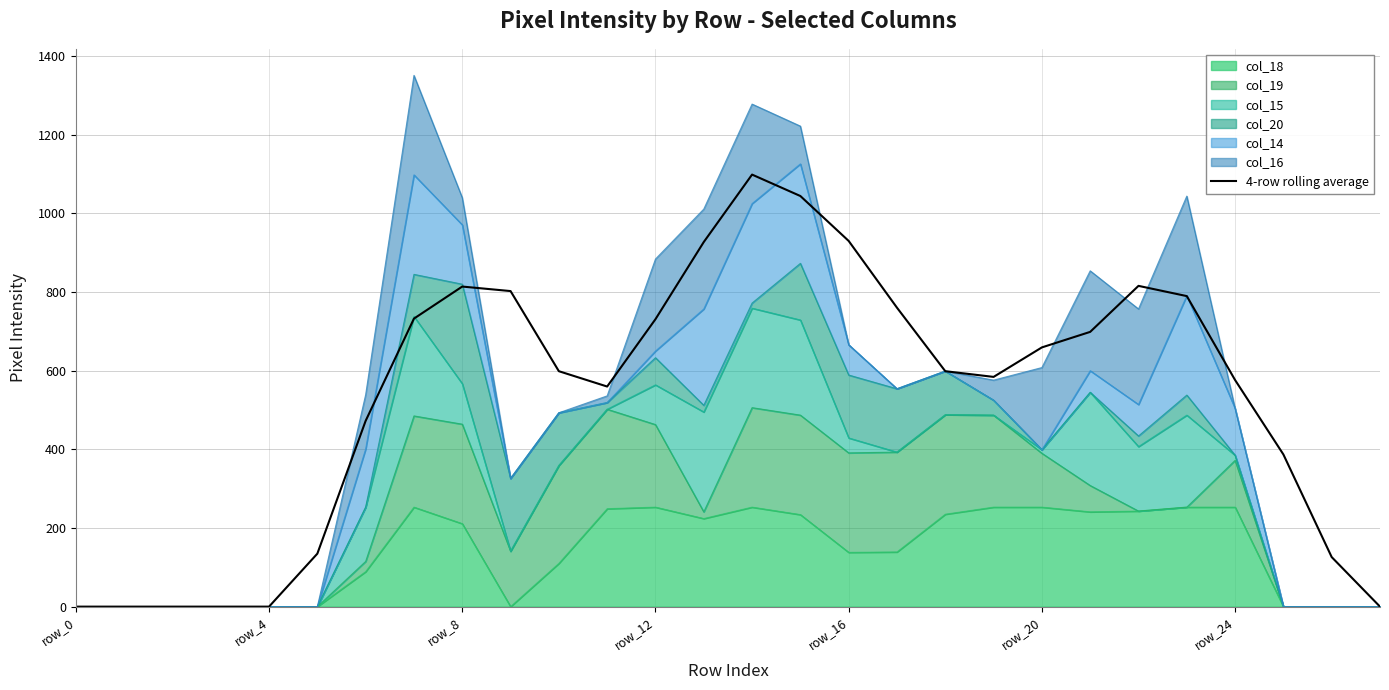

Which has a higher value, 17 or 15?

15